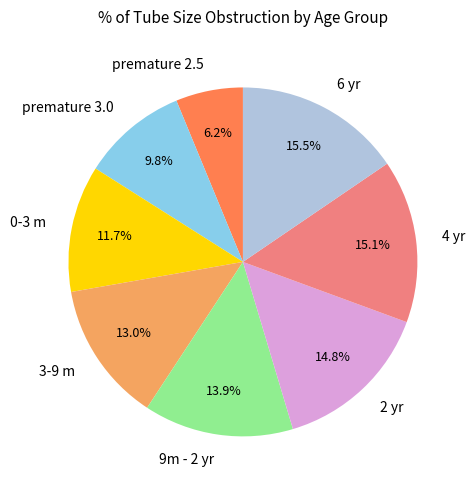

Which slice is the smallest?

premature 2.5